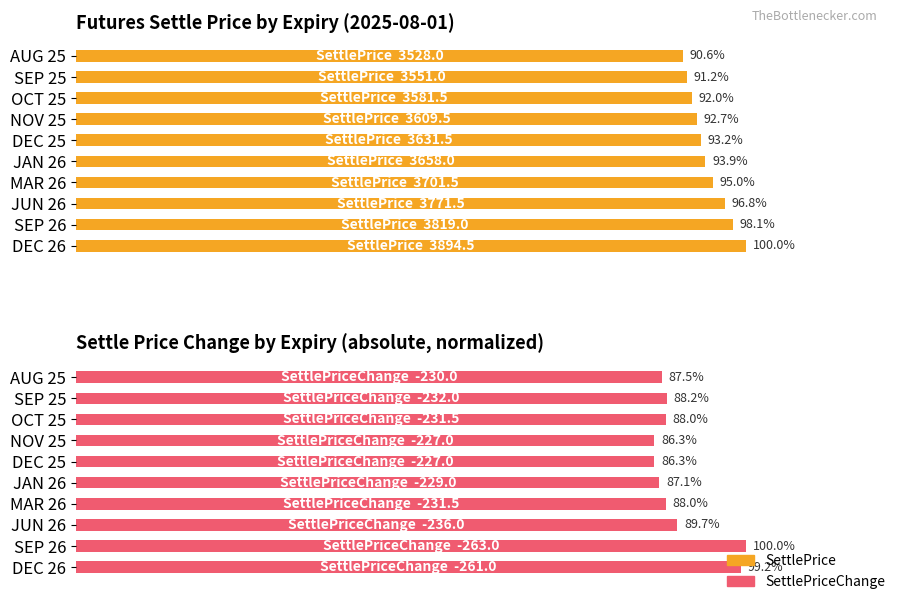

How many series are shown in this chart?

2